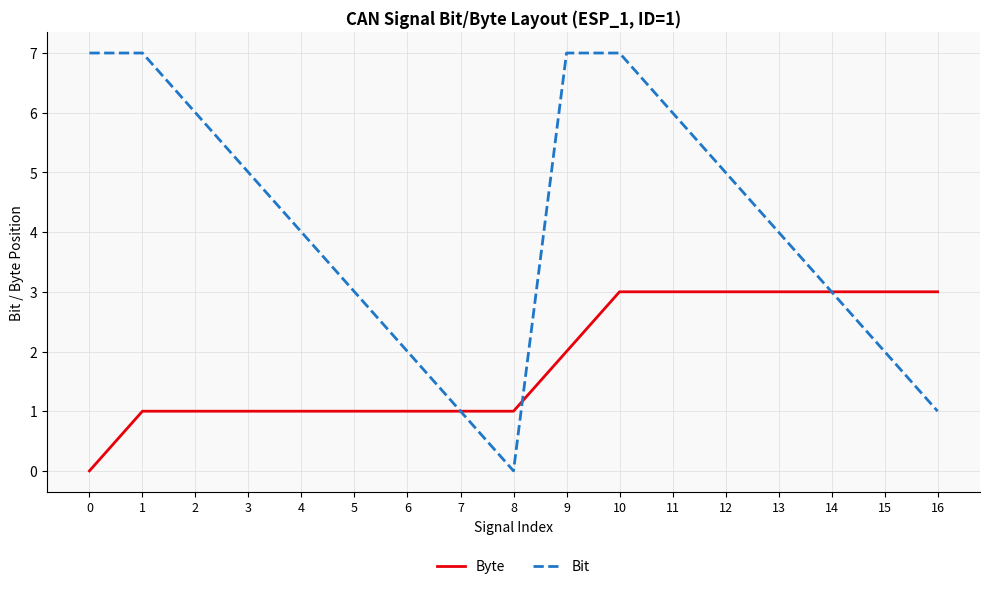

What is the total value across all series at 15?

5